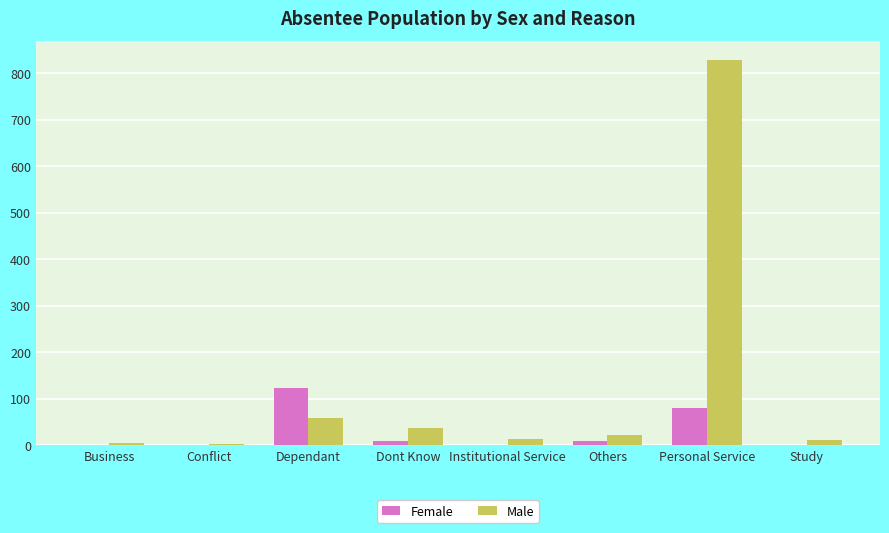

What is the maximum value for Female?

123